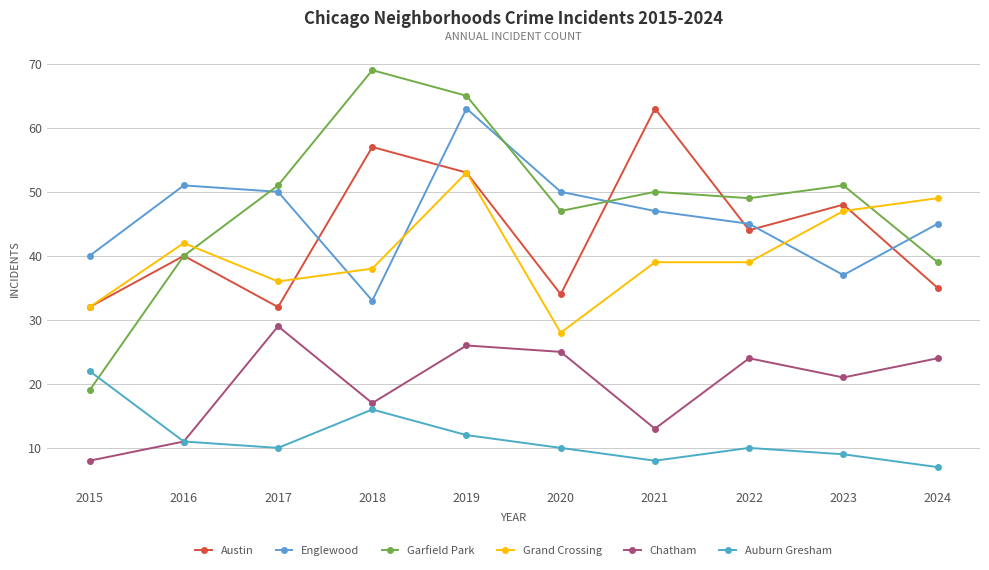

What is the difference between the second highest and second lowest values in the Auburn Gresham series?

8